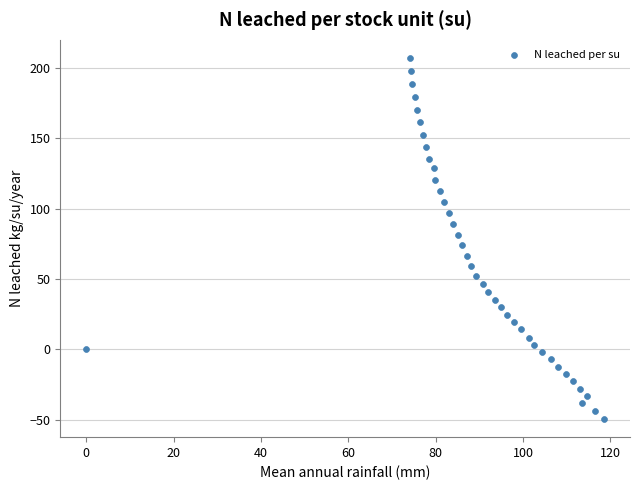

What is the range of X values (max minus min)?

118.5